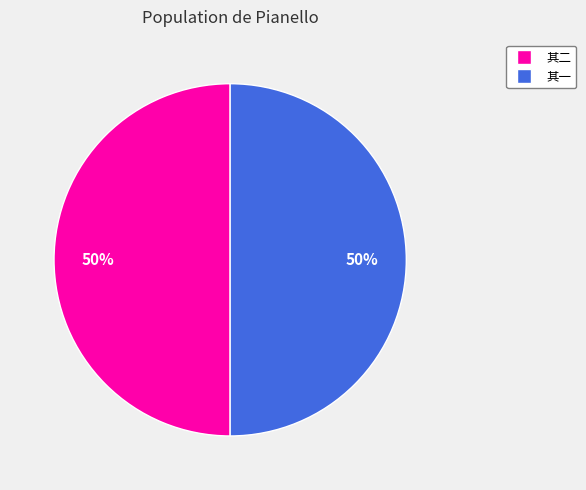

To the nearest percent, what percentage of the pie is 其一?

50%